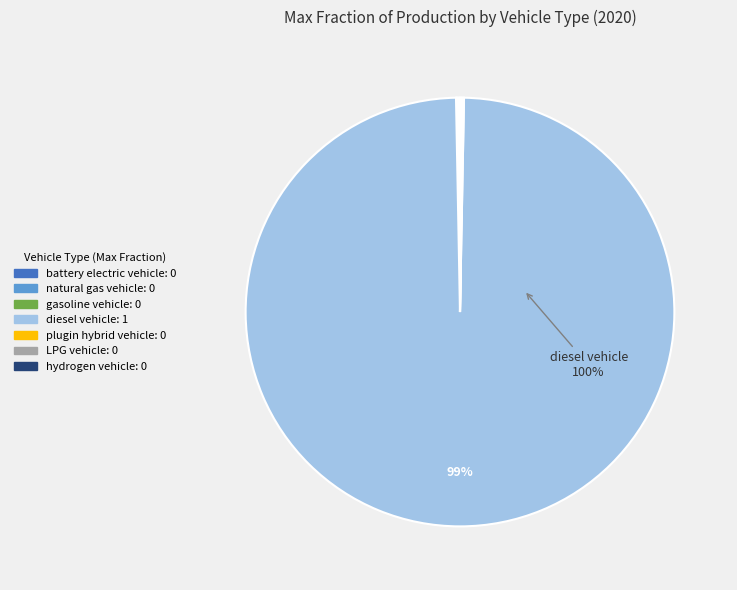

To the nearest percent, what is the difference between the hydrogen vehicle and diesel vehicle slice percentages?

100%